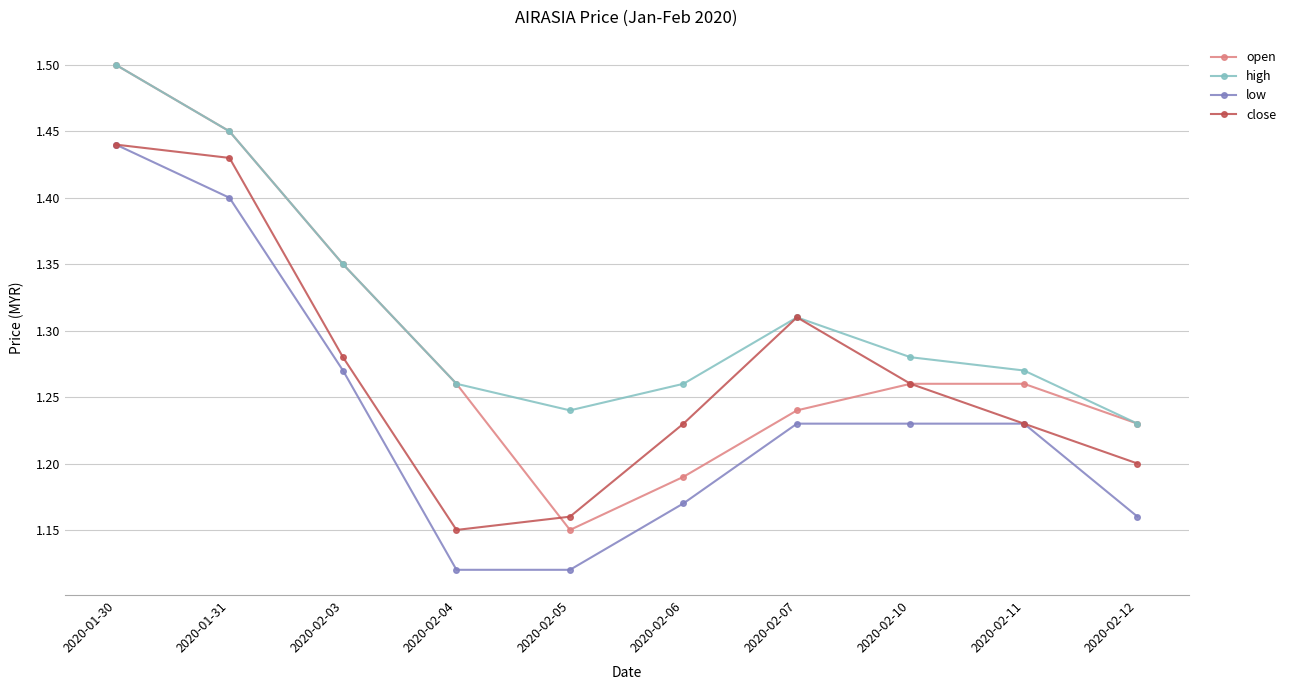

Which series has the largest total across all categories?

high